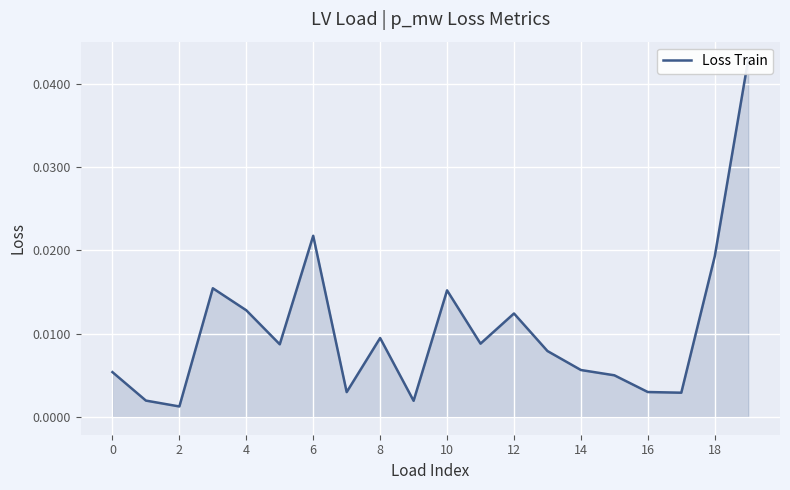

How many interior local valleys (lower than both neighbors) does the data have?

6